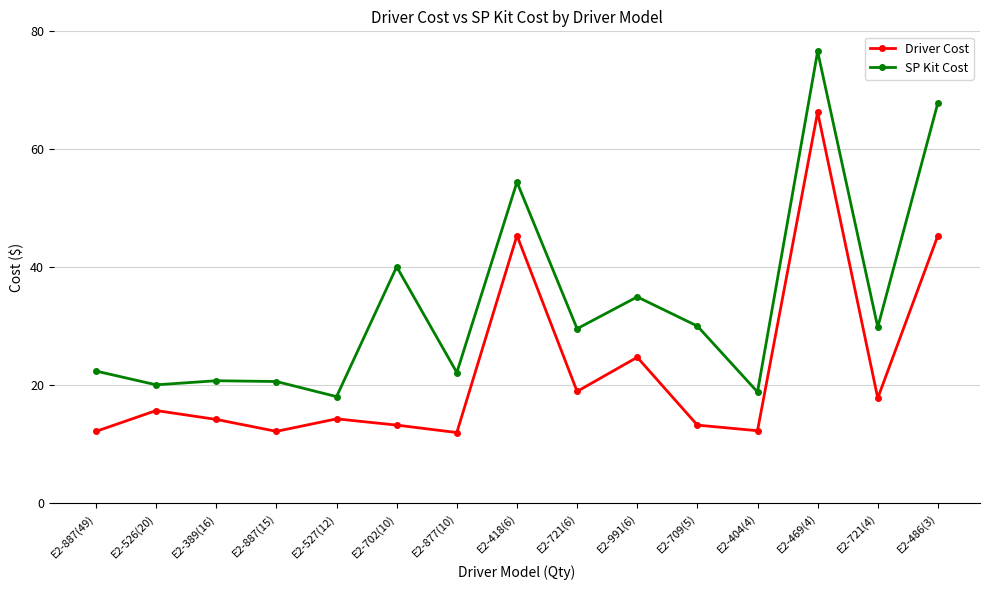

True or false: Driver Cost and SP Kit Cost intersect in this chart.

False